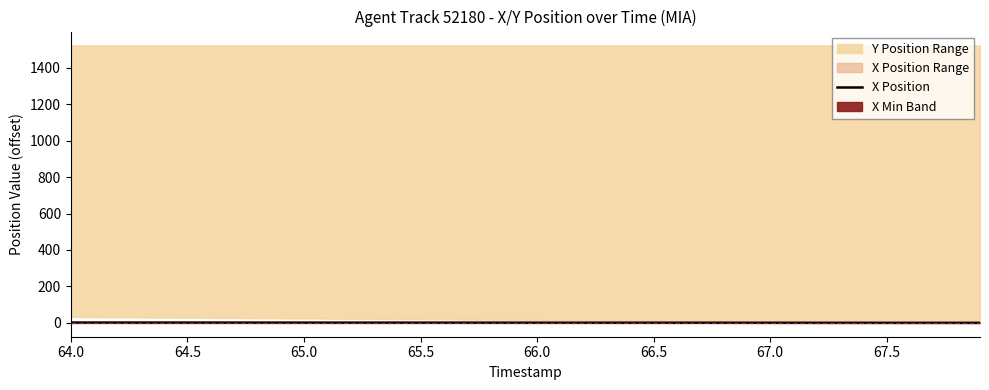

How many data points does each series have?

40